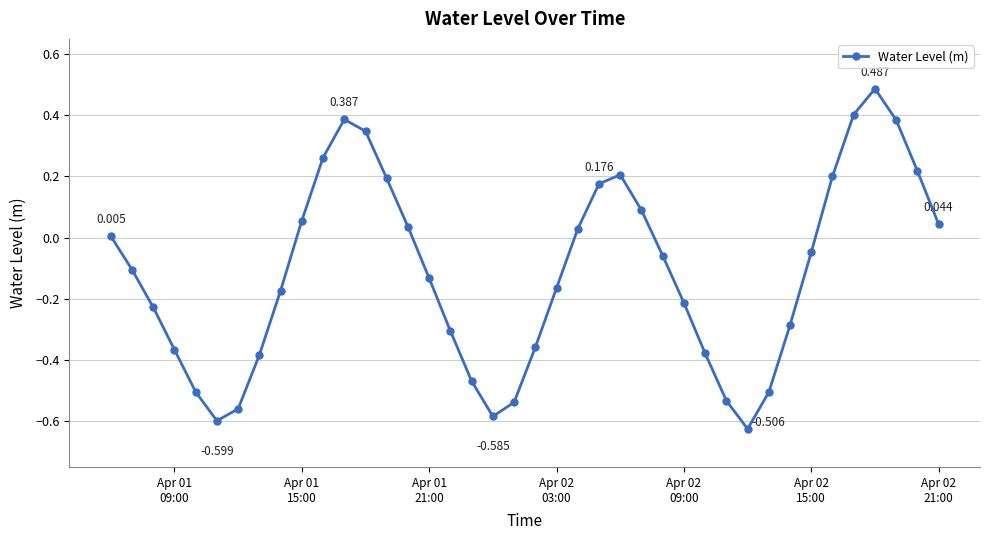

How many data points does each series have?

40